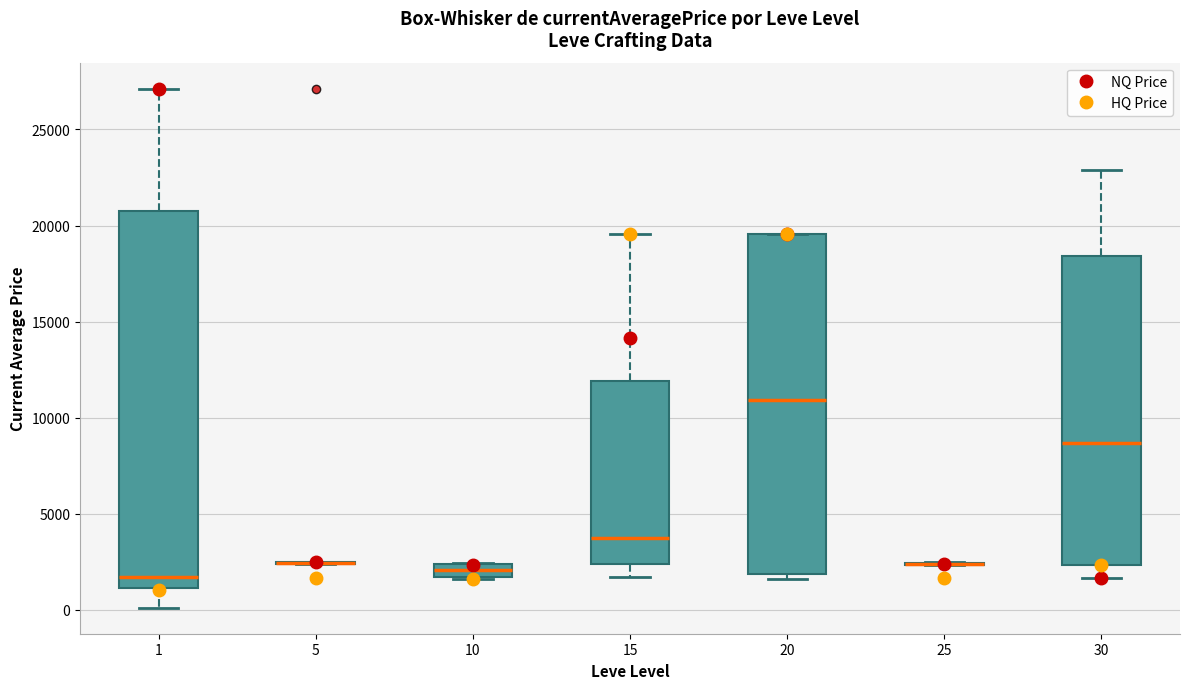

Where is the upper edge of the box at x = 20 on the y-axis? The values are not printed on the chart, so give them approximately, as read against the axis.

19500